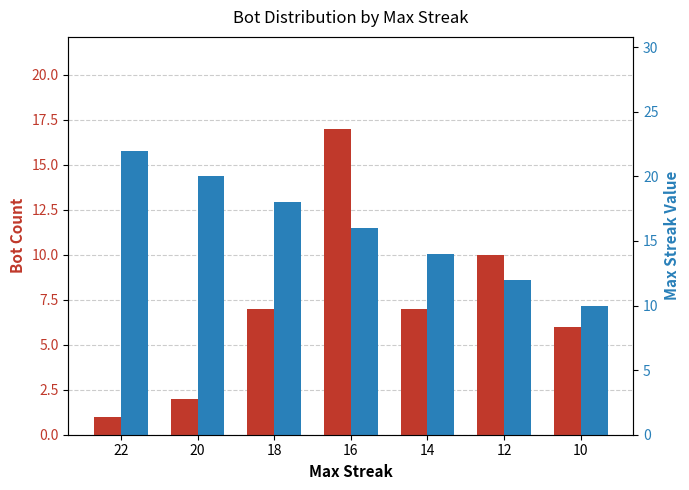

Rank the series by their average value, from lowest to highest.

Bot Count, Max Streak